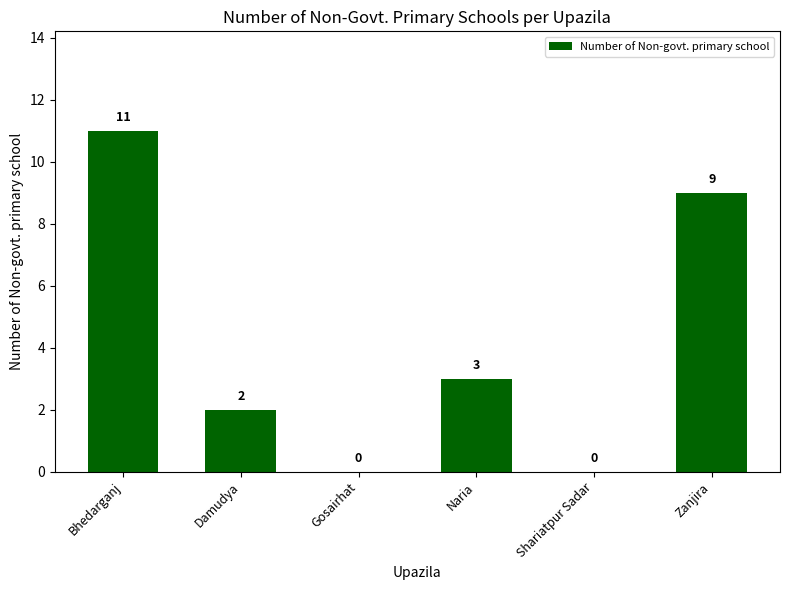

Where is the data nearest to the value 5?

Naria